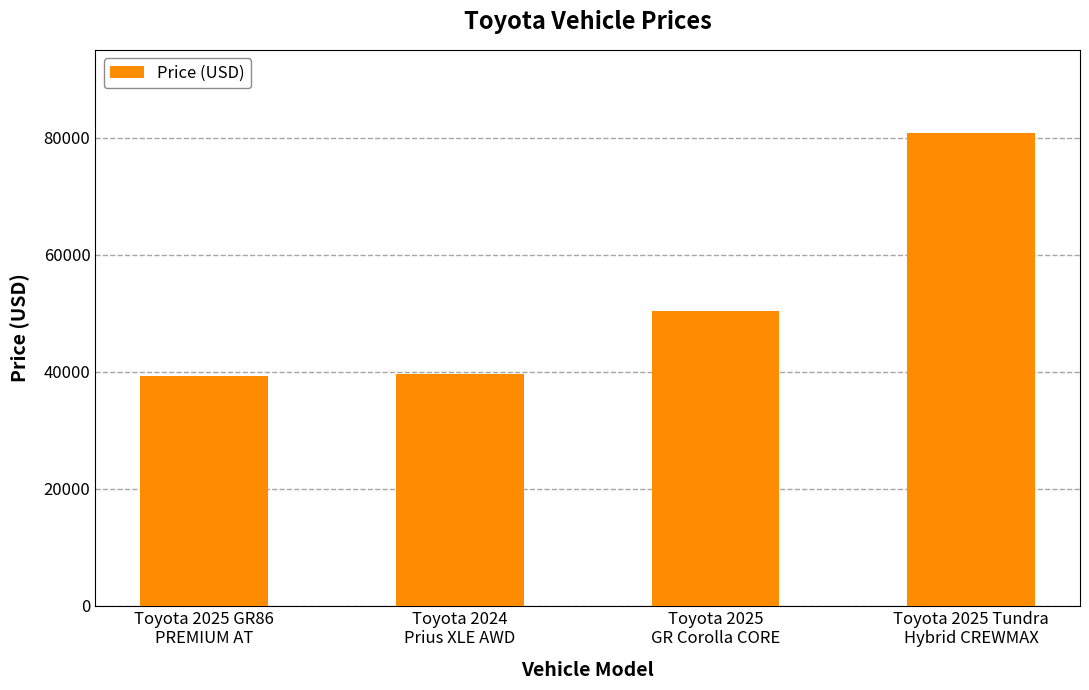

What is the sum of all values?

210120